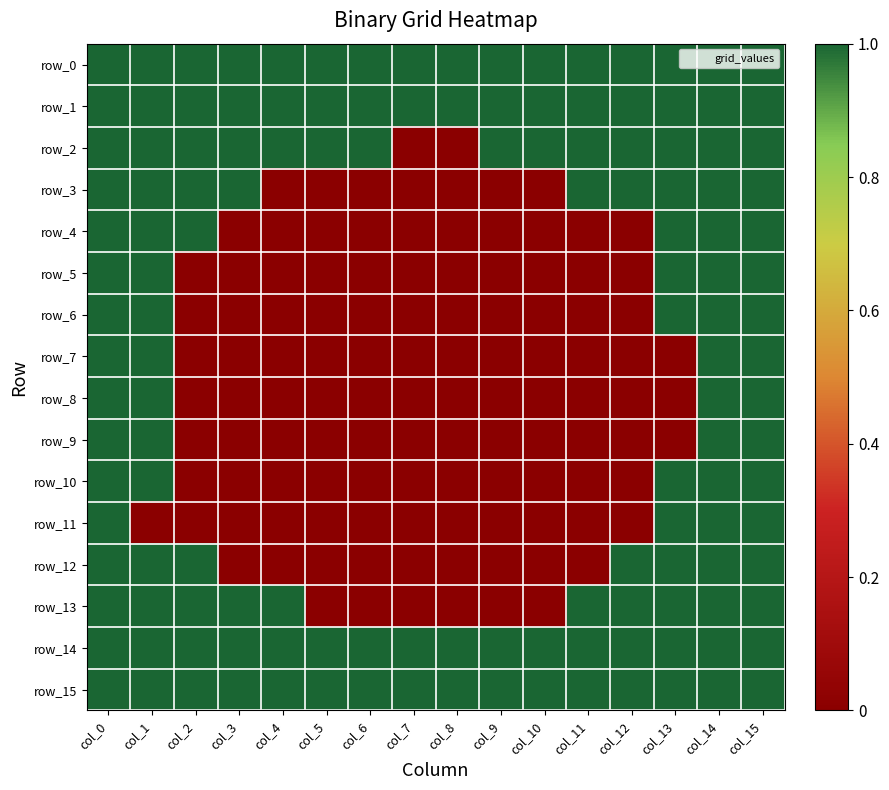

At which category is the sum across all series the highest?

col_0